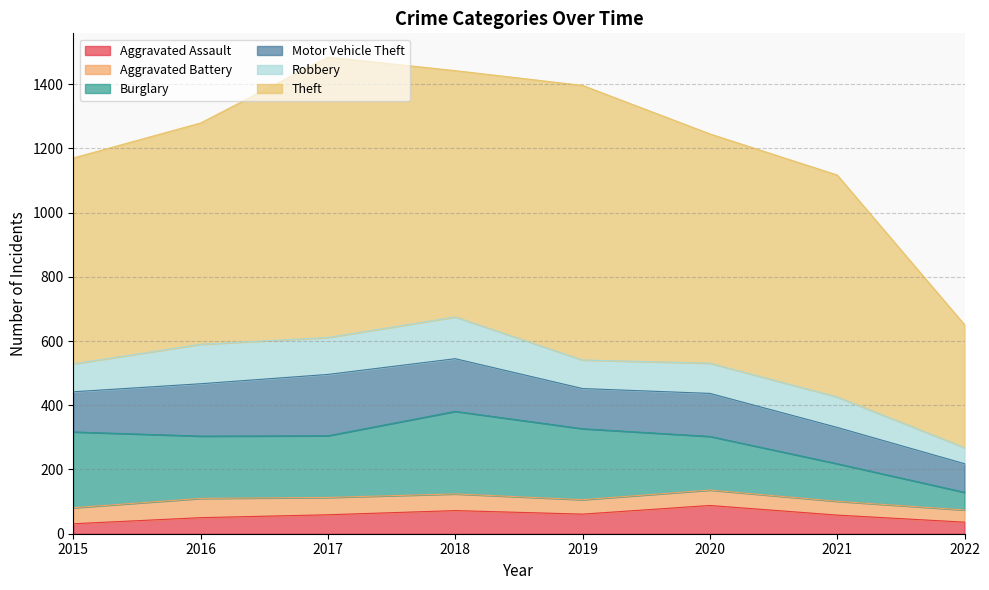

What is the value of the Burglary point at the 6th from the left?

167